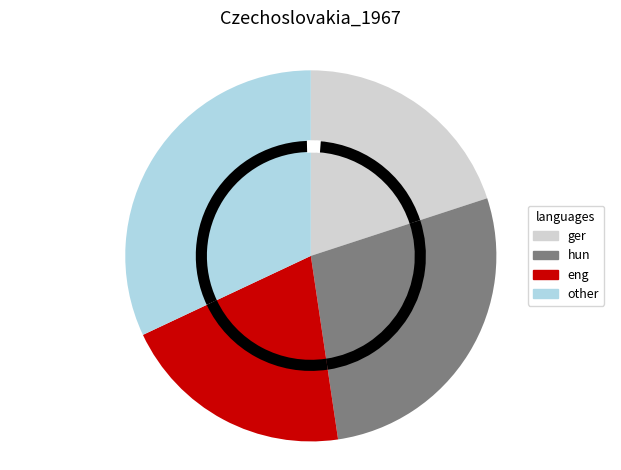

Which category has the biggest portion of the pie?

other